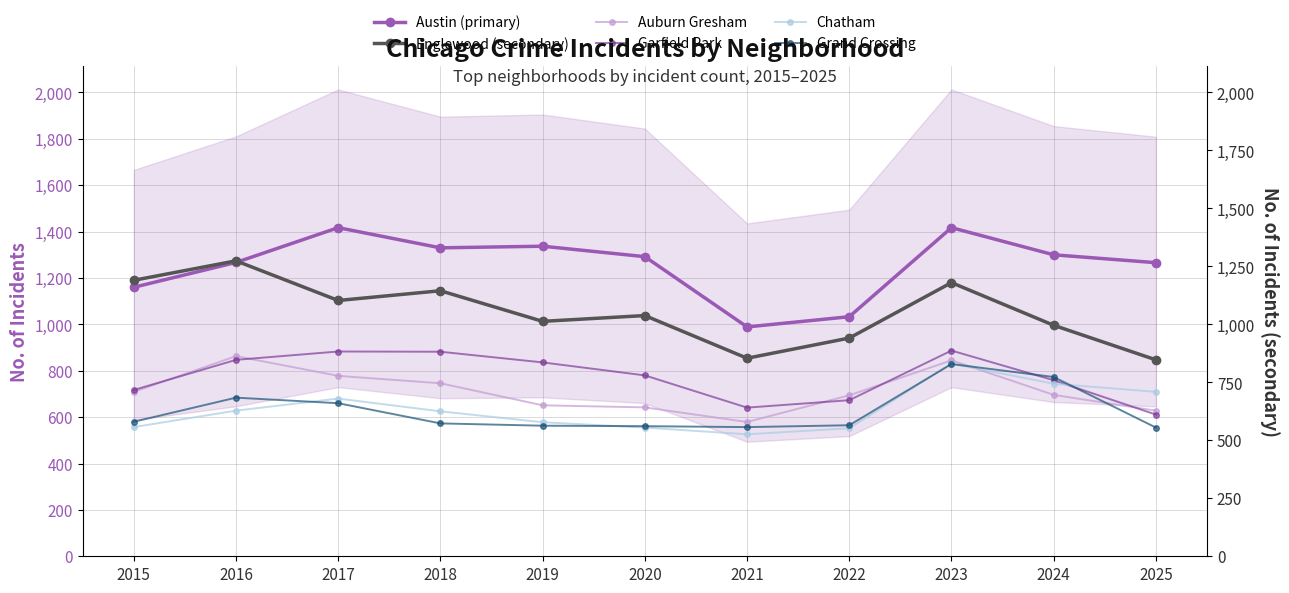

Reading left to right, list all the values displayed in this chart.

Austin (primary): 2015=1160	2016=1267	2017=1417	2018=1330	2019=1337	2020=1292	2021=989	2022=1033	2023=1417	2024=1300	2025=1266
Englewood (secondary): 2015=1190	2016=1274	2017=1103	2018=1145	2019=1013	2020=1038	2021=854	2022=941	2023=1180	2024=996	2025=847
Auburn Gresham: 2015=709	2016=863	2017=778	2018=746	2019=651	2020=642	2021=579	2022=694	2023=845	2024=696	2025=628
Garfield Park: 2015=717	2016=847	2017=883	2018=882	2019=836	2020=780	2021=641	2022=673	2023=887	2024=759	2025=611
Chatham: 2015=557	2016=628	2017=680	2018=625	2019=578	2020=555	2021=526	2022=552	2023=831	2024=744	2025=709
Grand Crossing: 2015=580	2016=684	2017=660	2018=573	2019=563	2020=561	2021=557	2022=565	2023=829	2024=773	2025=555